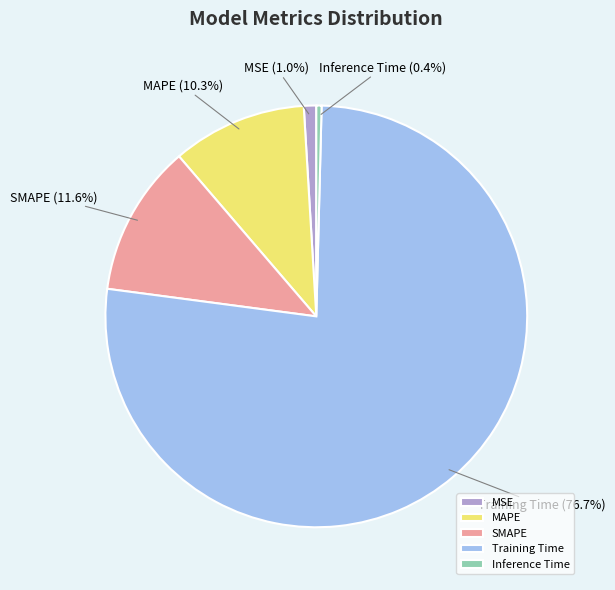

Which category has the biggest portion of the pie?

Training Time